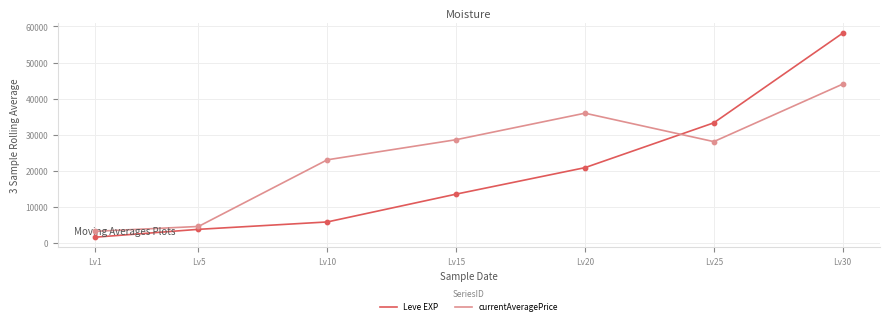

What is the spread (max minus min) of values at Lv30?

14100.0